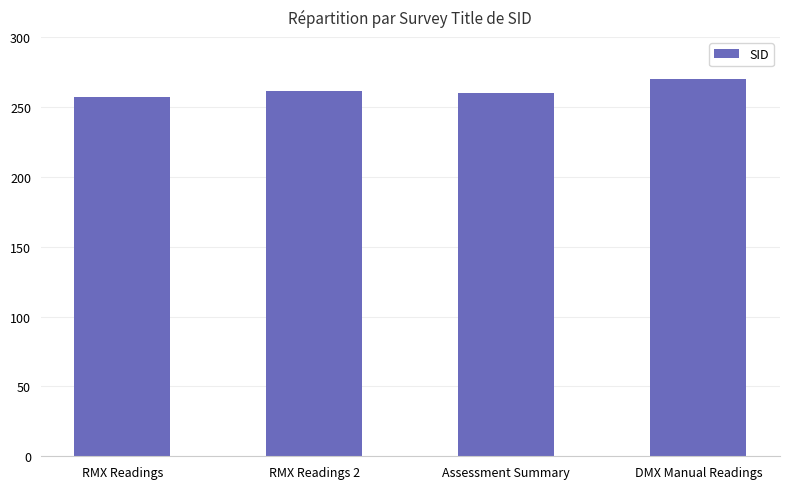

What is the ratio of the value at RMX Readings 2 to the value at DMX Manual Readings?

1.0